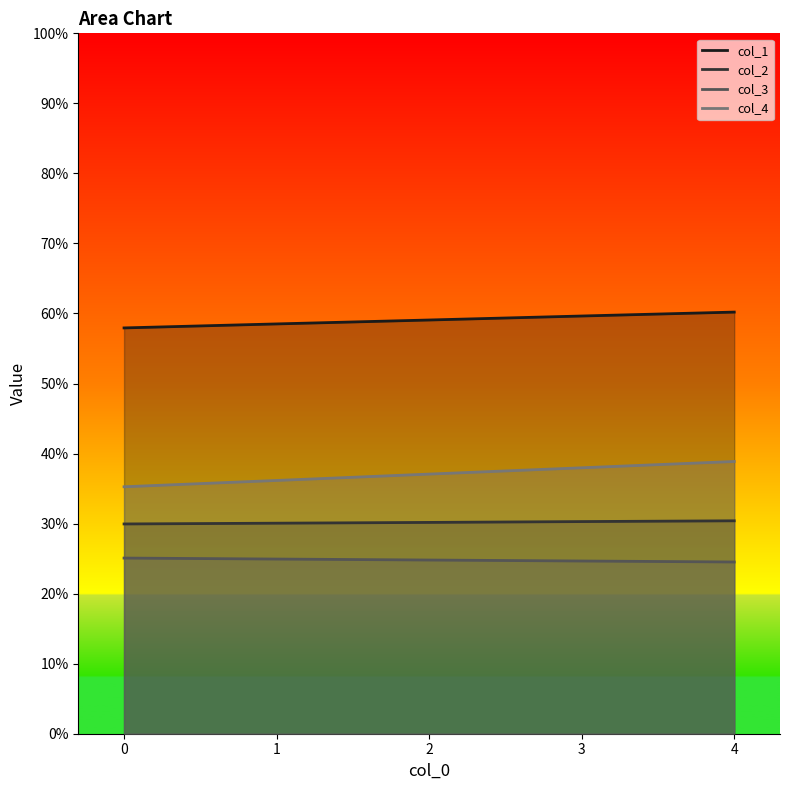

What are all the series names shown in the legend?

col_1, col_2, col_3, col_4